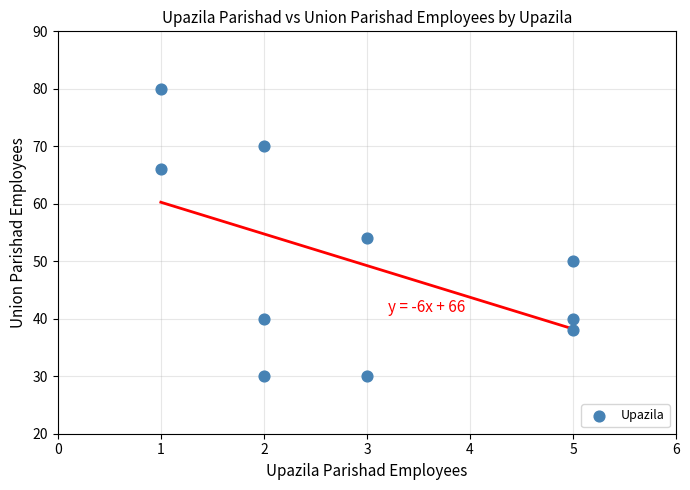

What is the range of Y values (max minus min)?

50